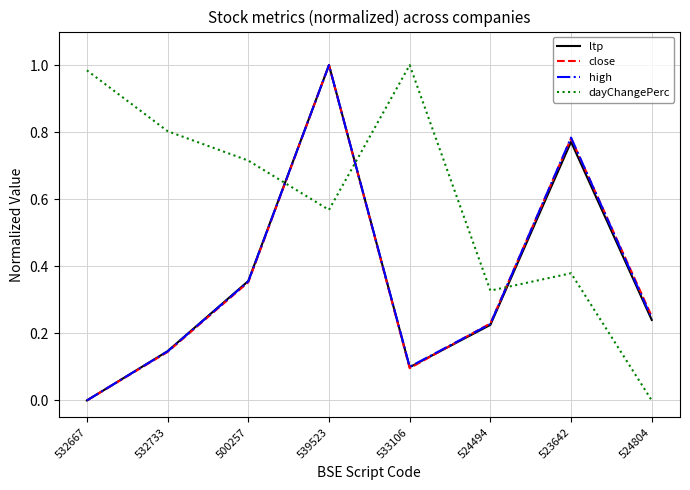

What position from the left is 523642?

7